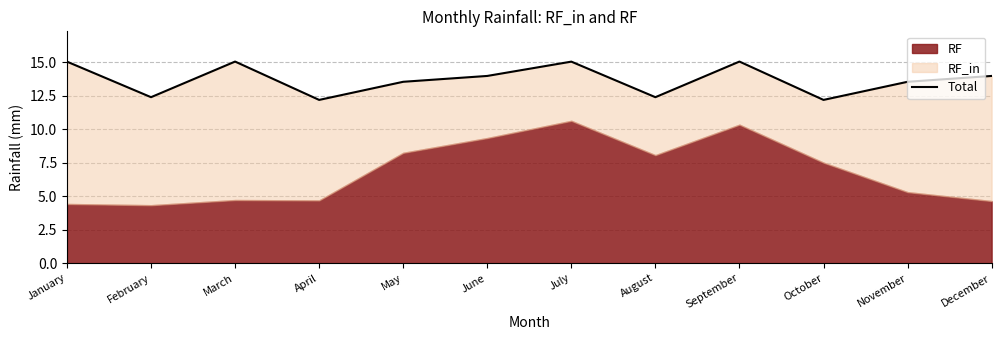

At which category does the data reach its first local valley?

February